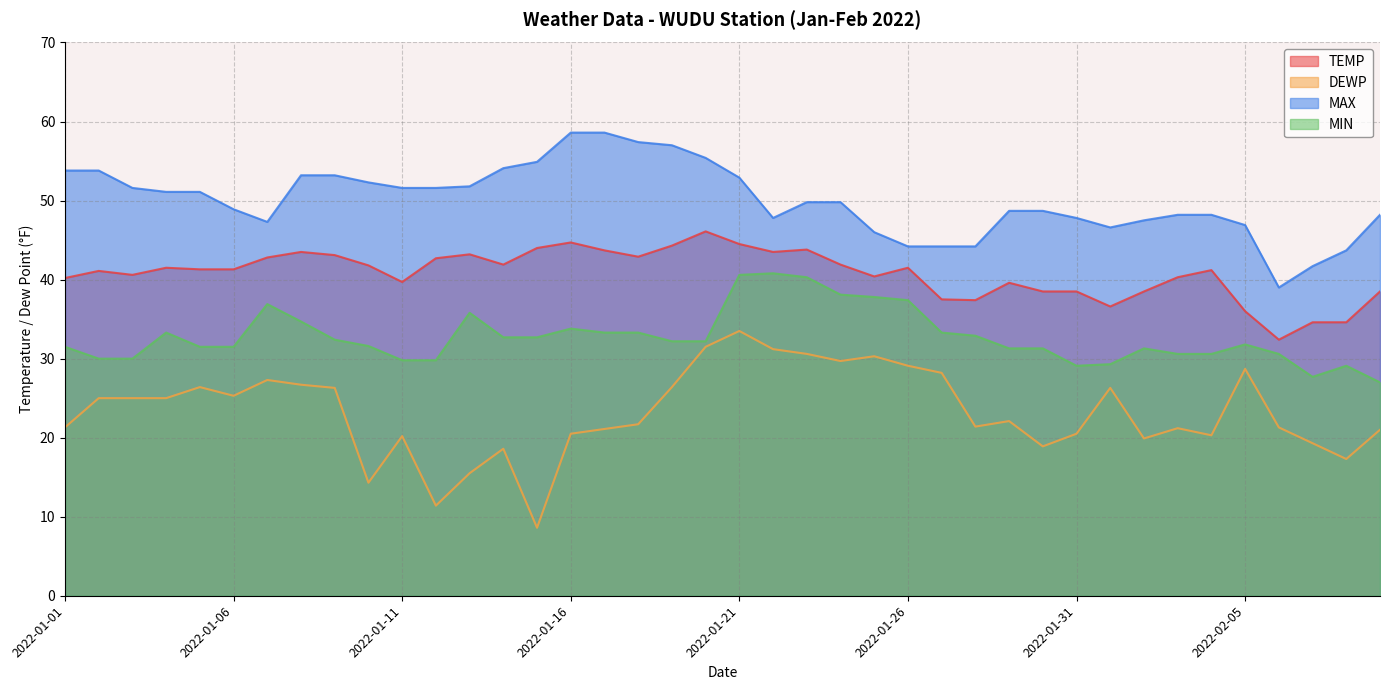

True or false: MAX and TEMP cross at least once.

False